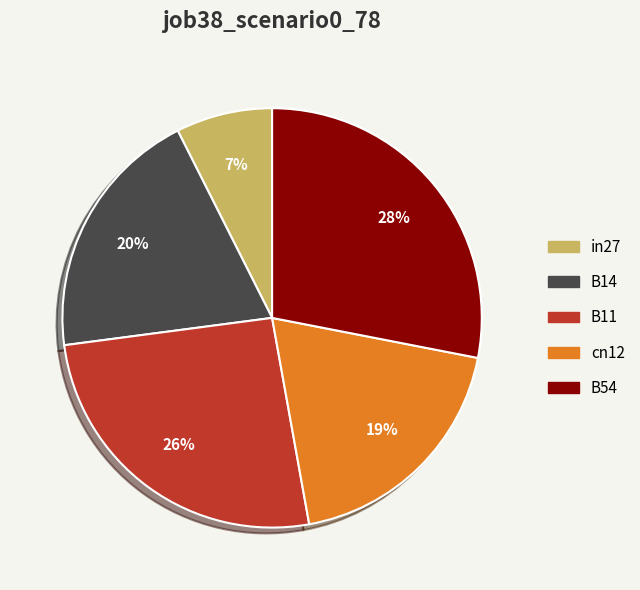

How many segments does this pie chart have?

5